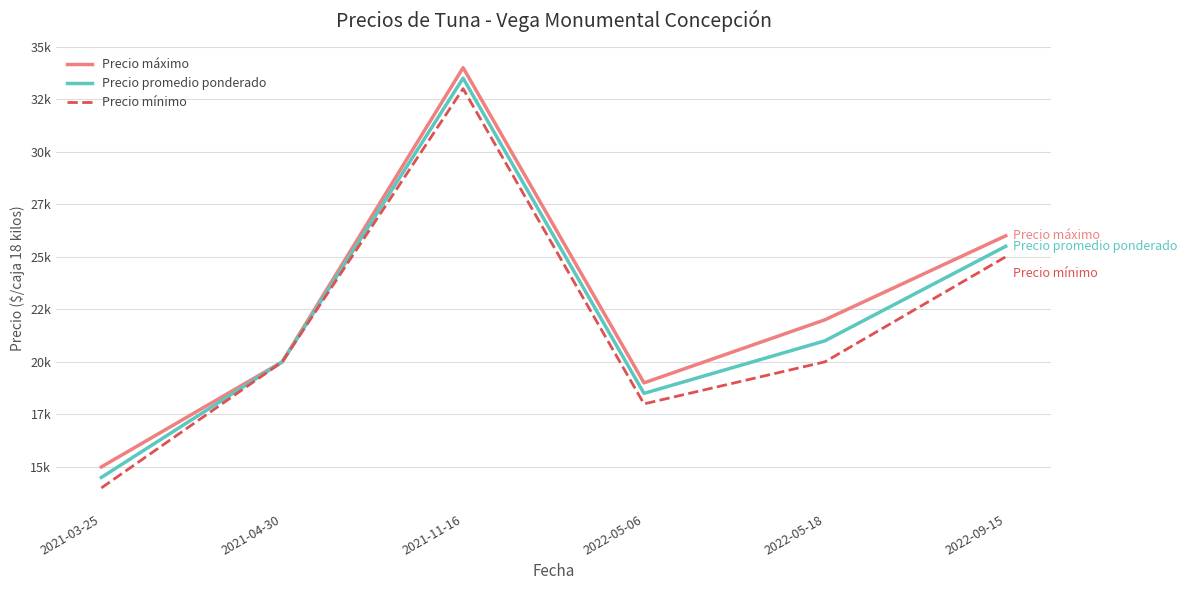

True or false: Precio mínimo has more than 2 interior local peaks.

False